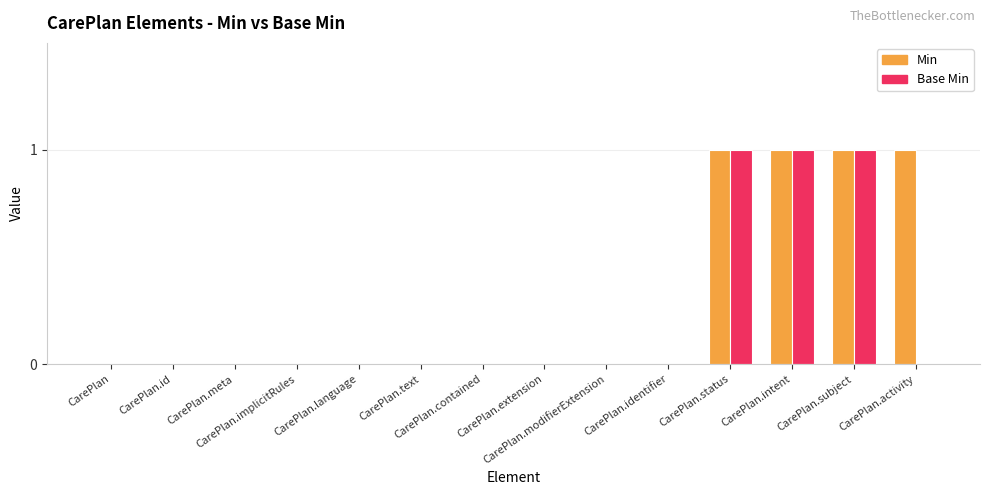

Which series has the largest total across all categories?

Min